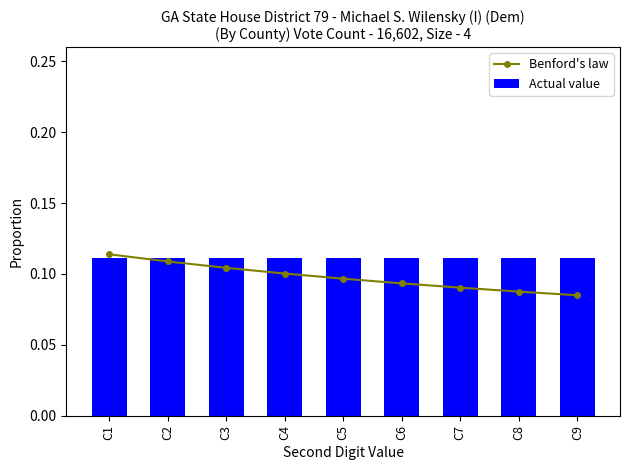

Does the chart contain stacked bars?

No